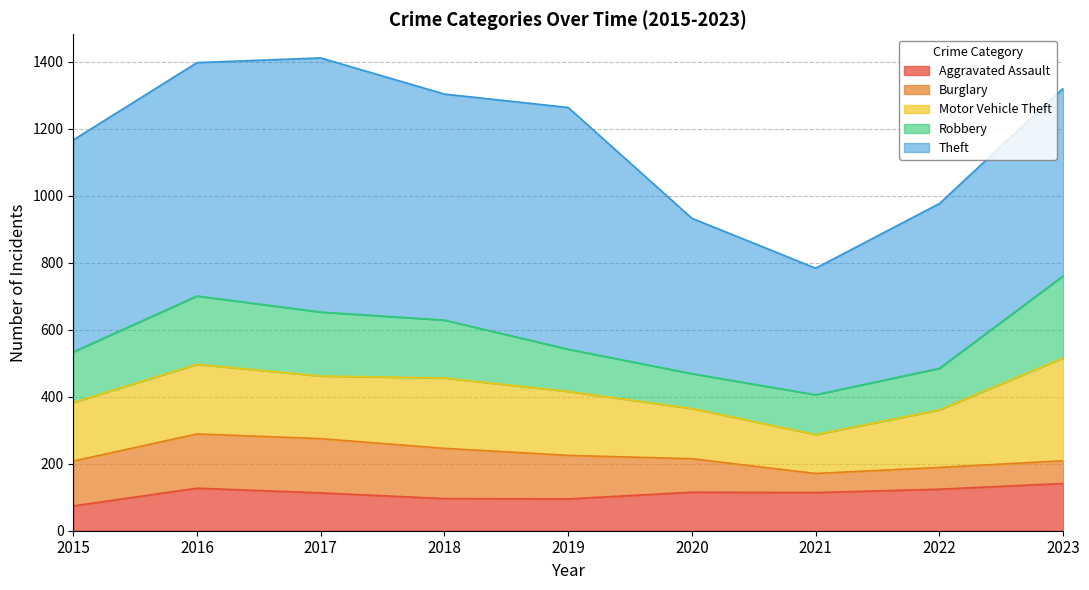

True or false: Robbery has more than 0 interior local peaks.

True